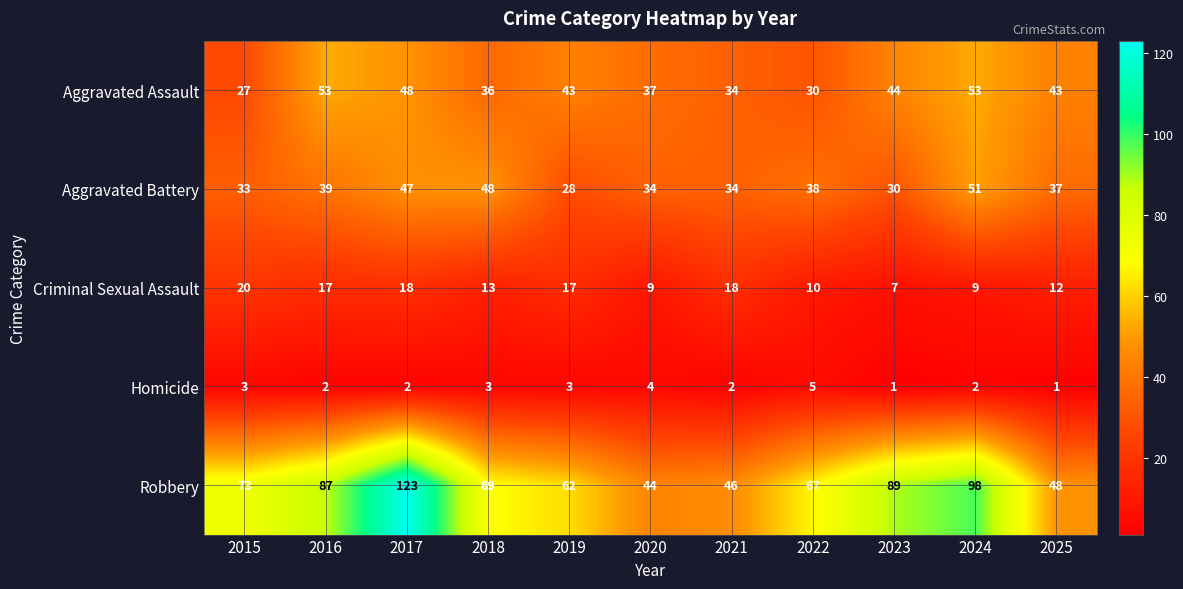

Where does the Robbery series first go above 69?

2015